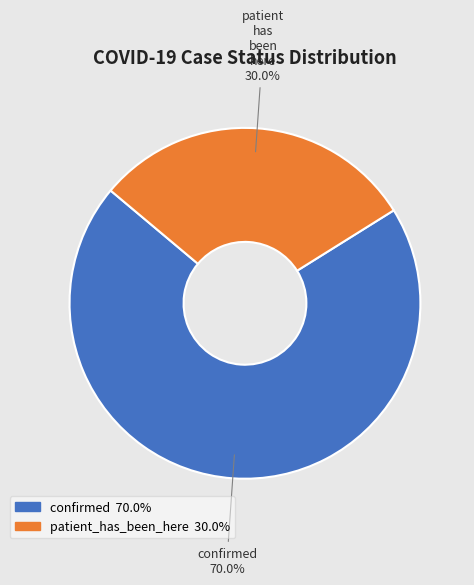

Rank the categories by value from lowest to highest.

patient_has_been_here, confirmed